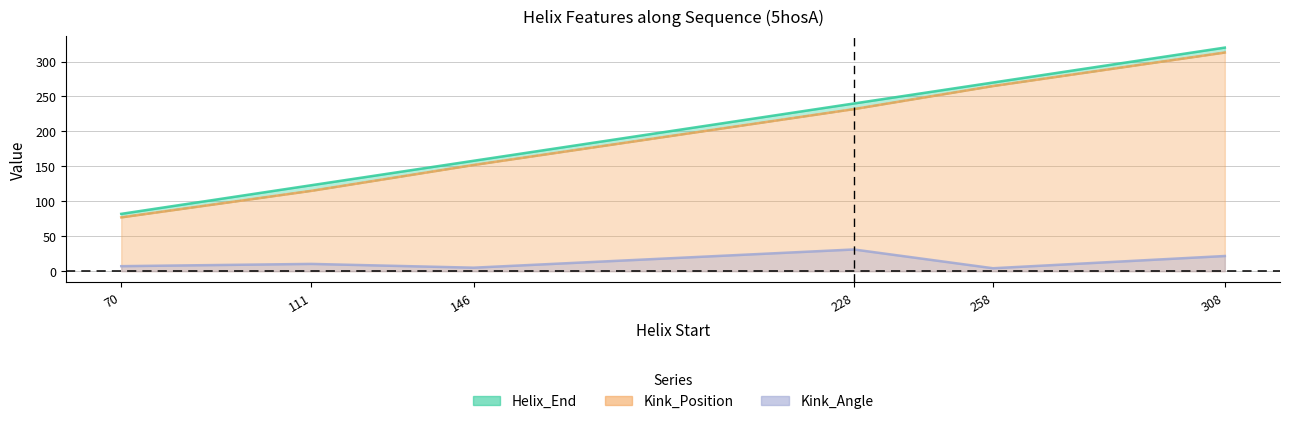

What are all the series names shown in the legend?

Helix_End, Kink_Position, Kink_Angle